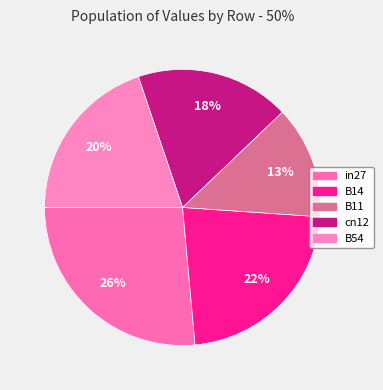

Count the number of slices in the pie.

5